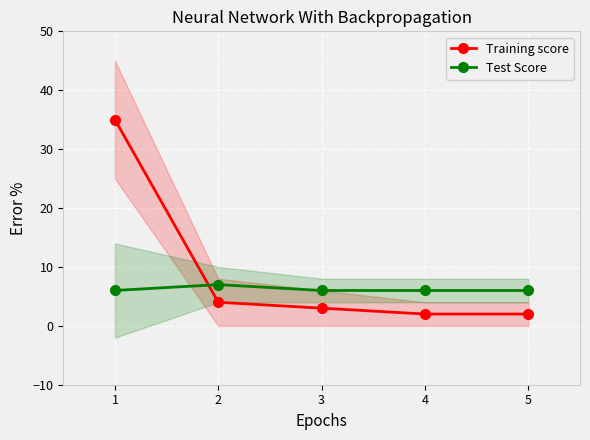

Where do Test Score and Training score first cross each other?

1 and 2